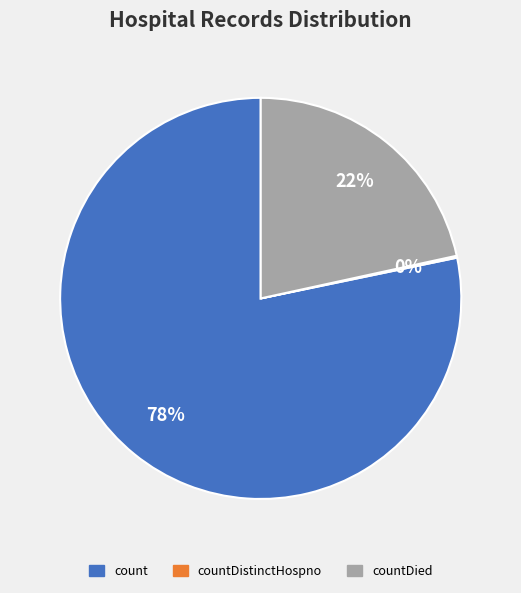

To the nearest percent, what is the average slice percentage?

33%